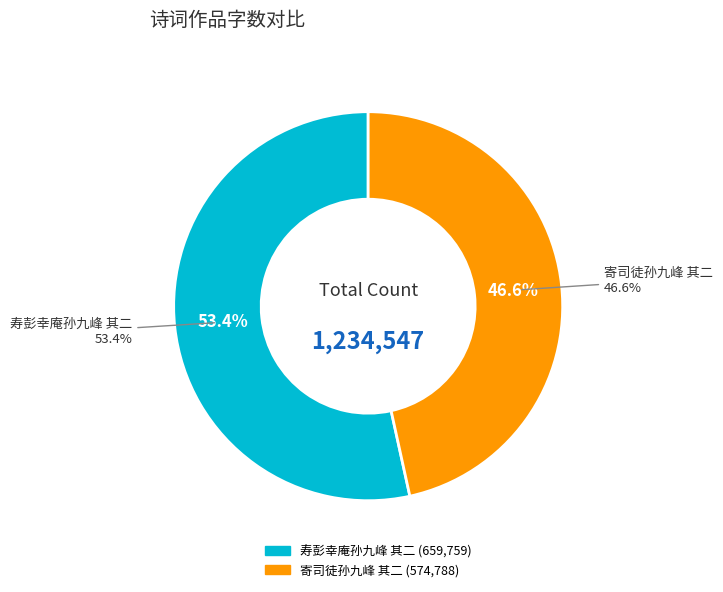

Rank the categories by value from lowest to highest.

寄司徒孙九峰 其二, 寿彭幸庵孙九峰 其二